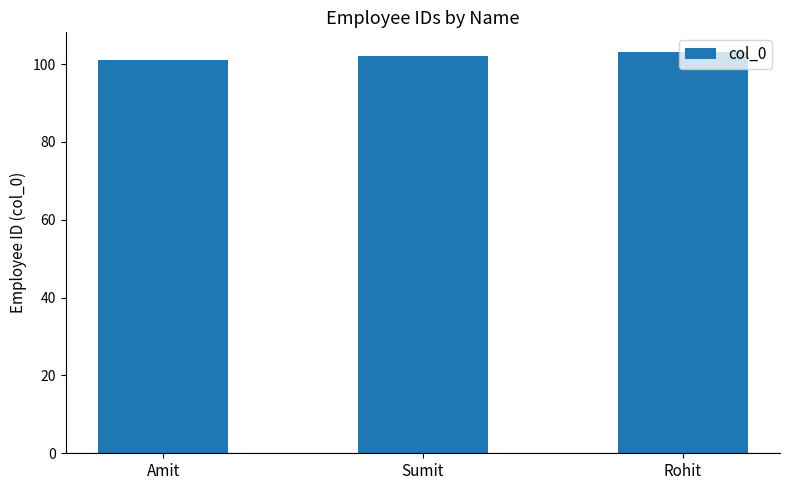

What position from the right is Sumit?

2